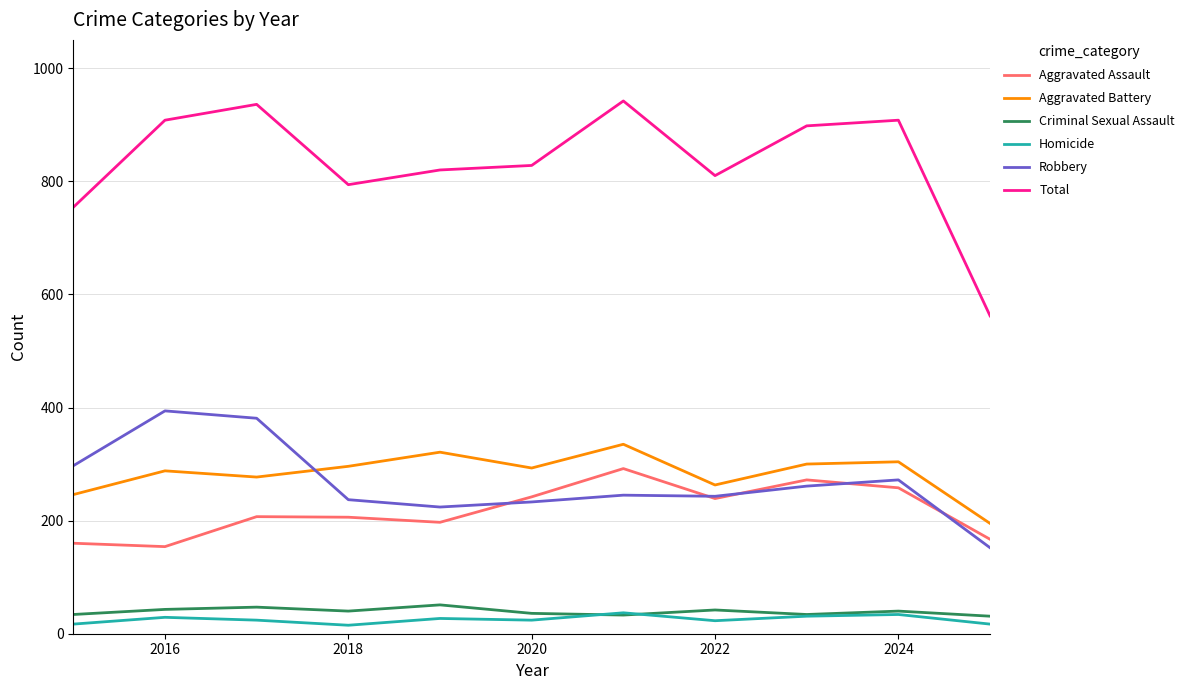

Which series has the largest total across all categories?

Total